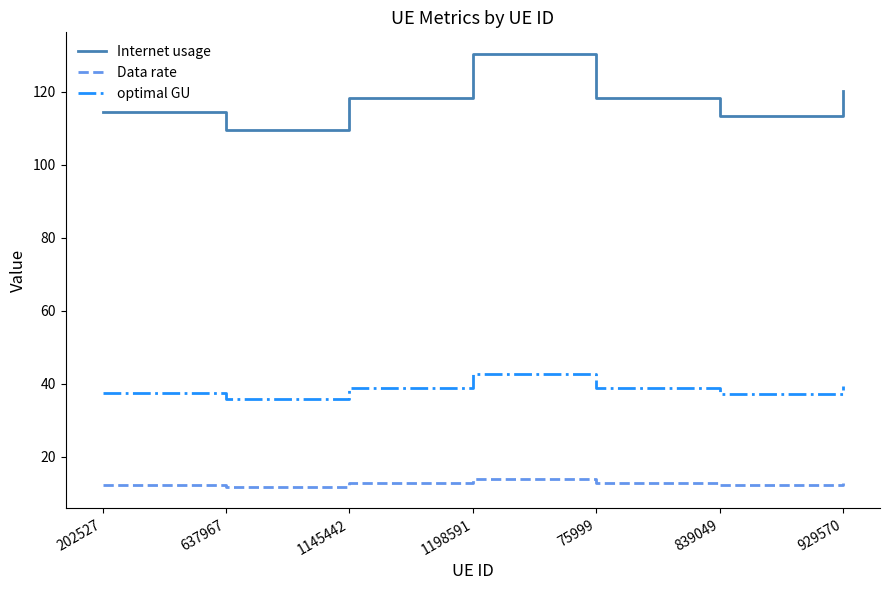

How many lines are shown in the chart?

3